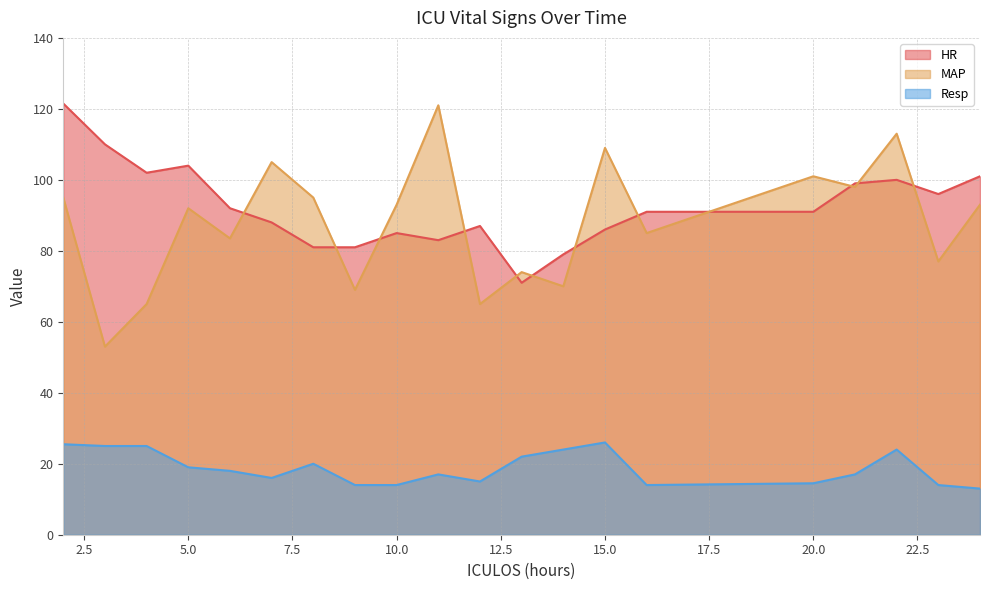

How many lines are shown in the chart?

3